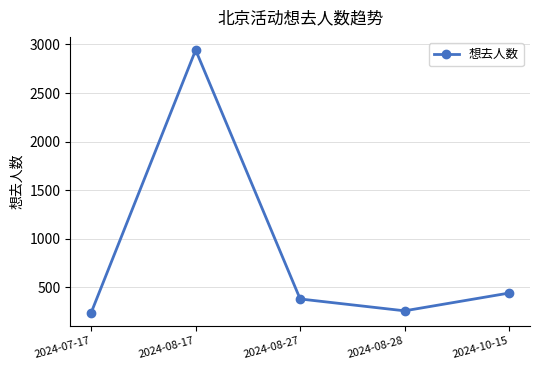

Which has a higher value, 2024-07-17 or 2024-10-15?

2024-10-15